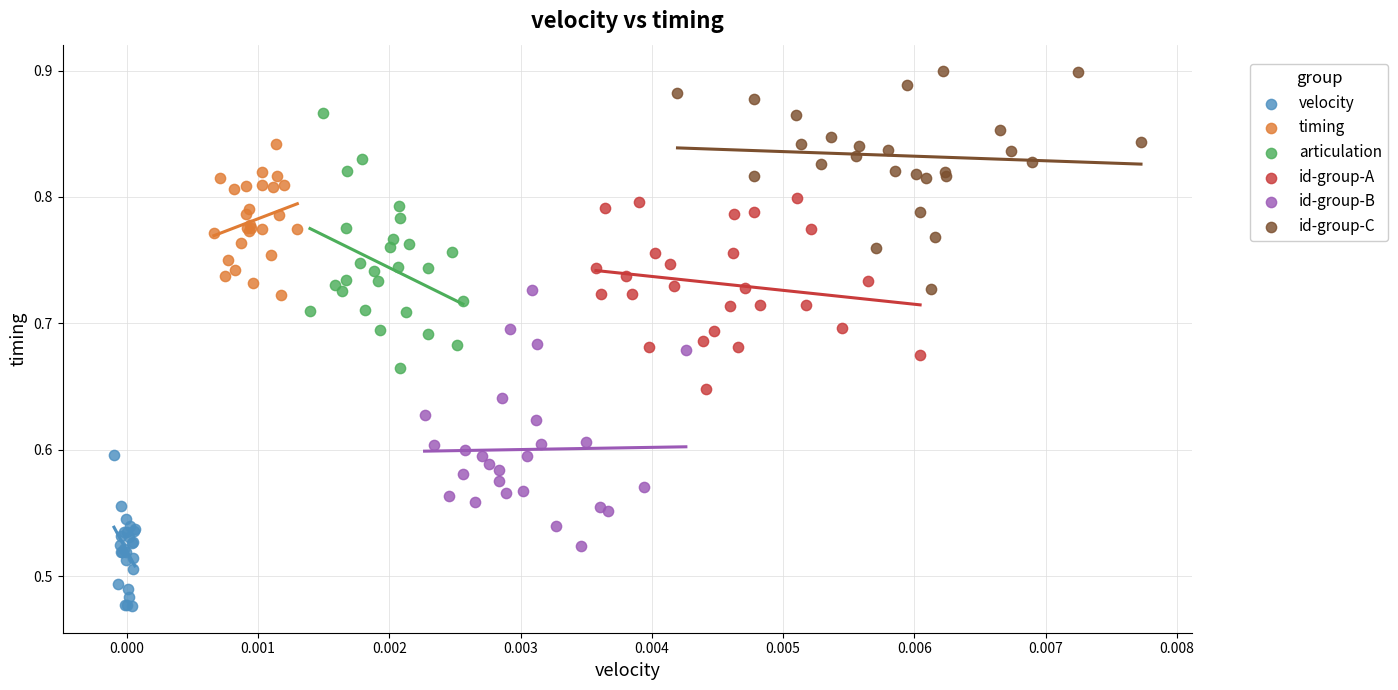

Which series reaches the minimum Y coordinate?

velocity